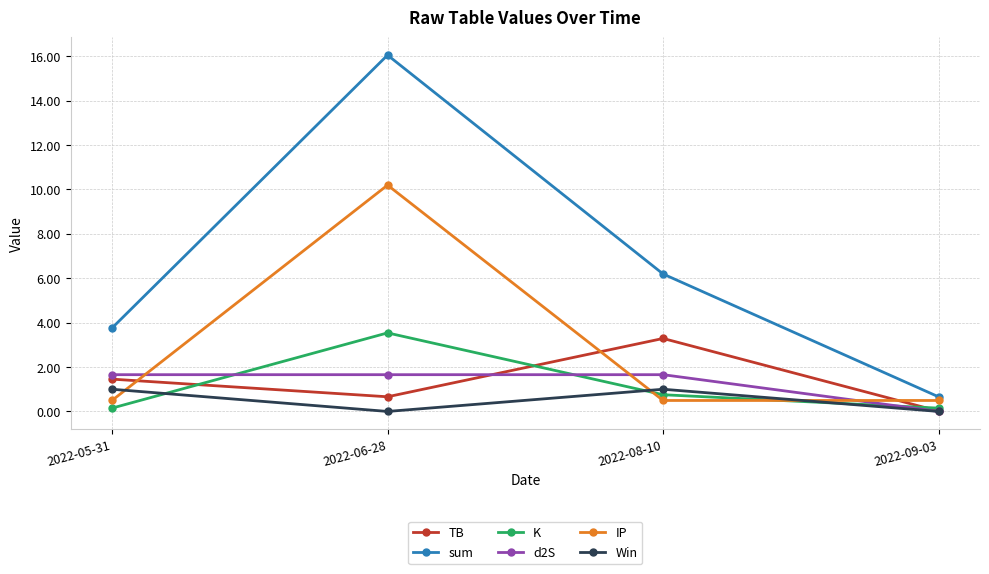

Is the value of IP at 2022-08-10 greater than the value of K at 2022-09-03?

Yes